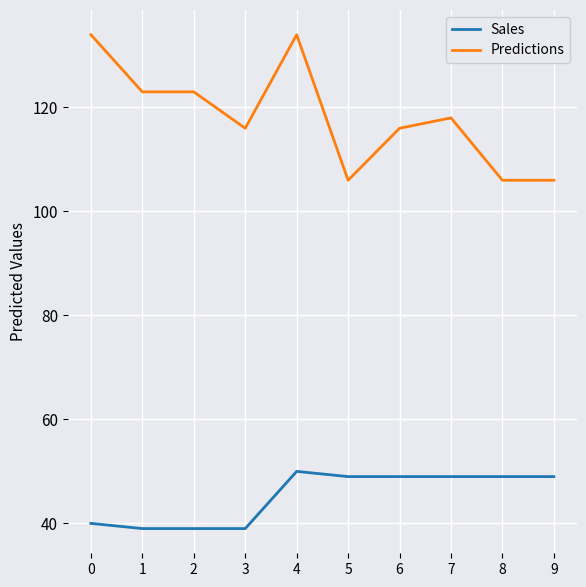

Which series has the largest total across all categories?

Predictions